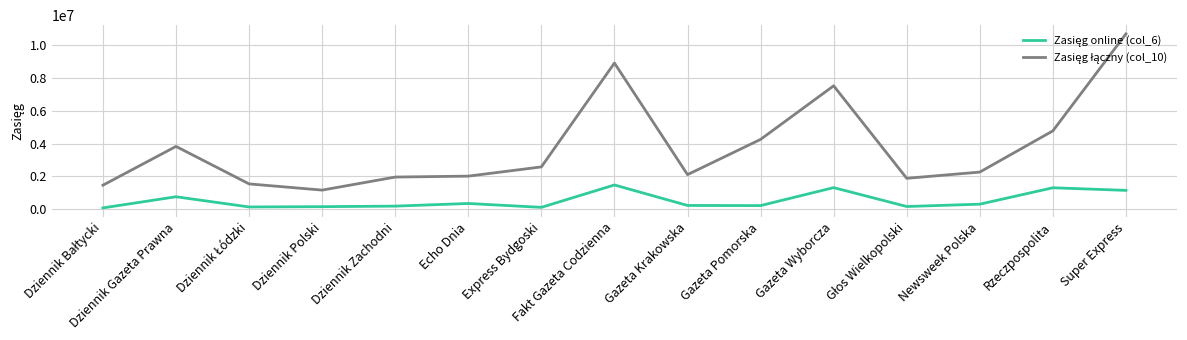

At which category is the sum across all series the highest?

Super Express